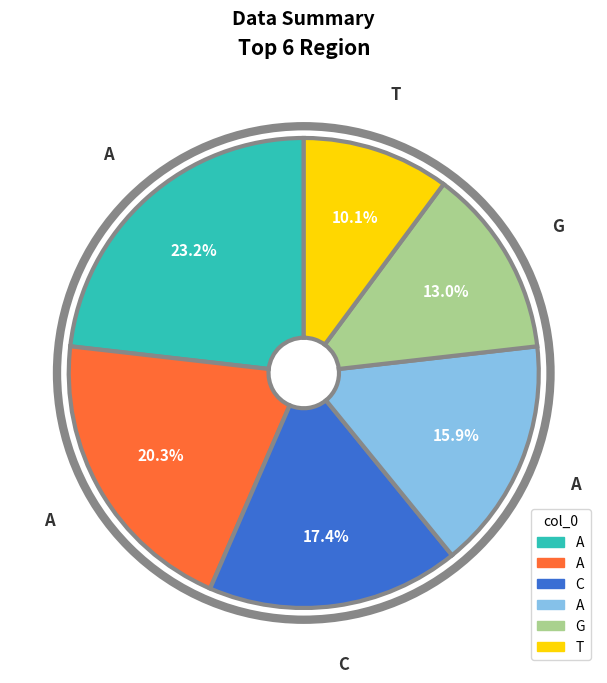

Does any single category account for the majority?

No